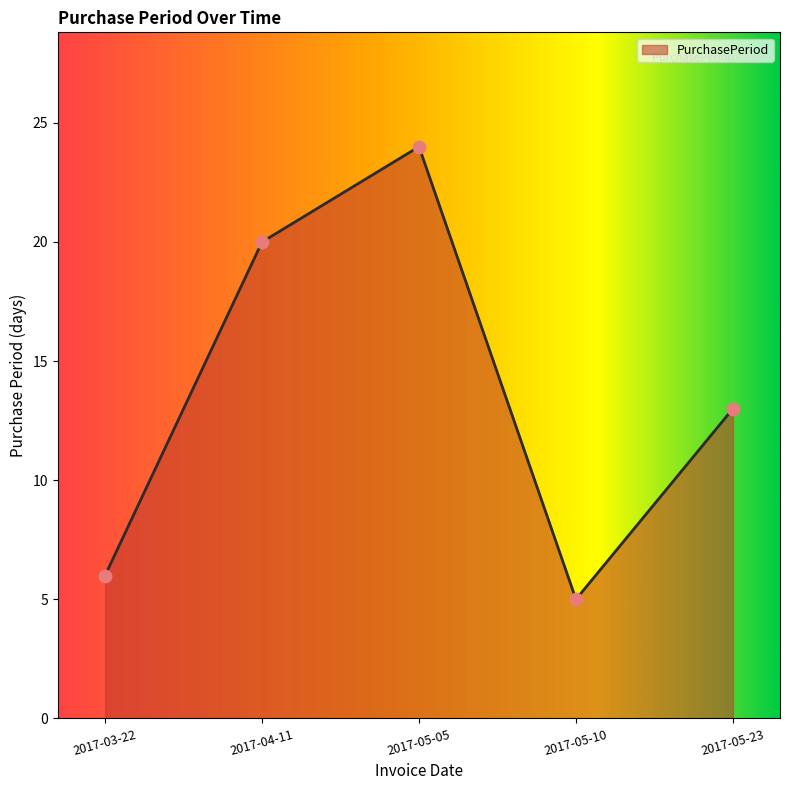

Which has a higher value, 2017-05-23 or 2017-03-22?

2017-05-23